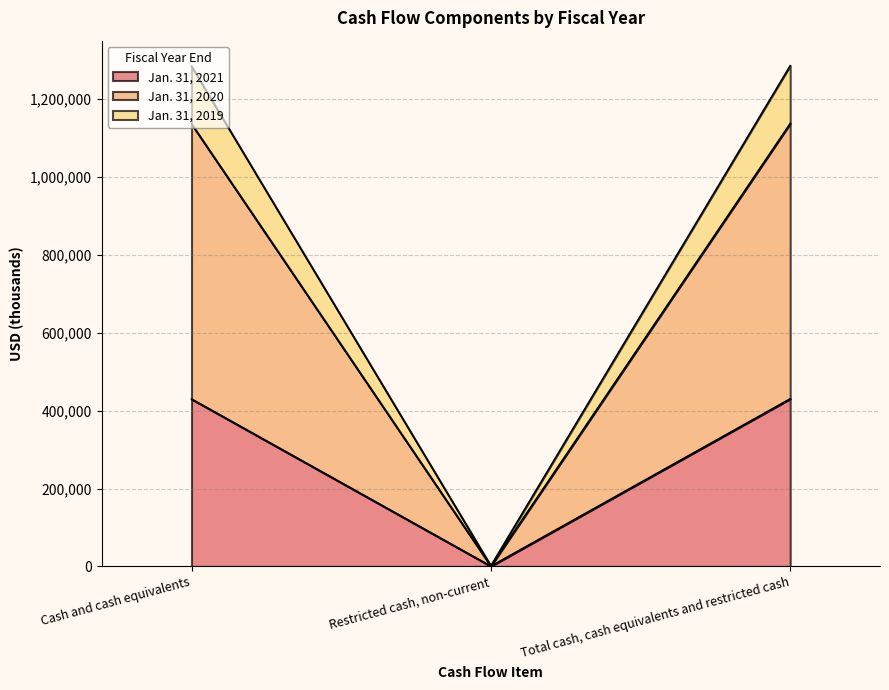

Reading left to right, list all the values displayed in this chart.

Jan. 31, 2021: 429697	525	430222
Jan. 31, 2020: 1135889	1039	1136928
Jan. 31, 2019: 1283720	1555	1285275